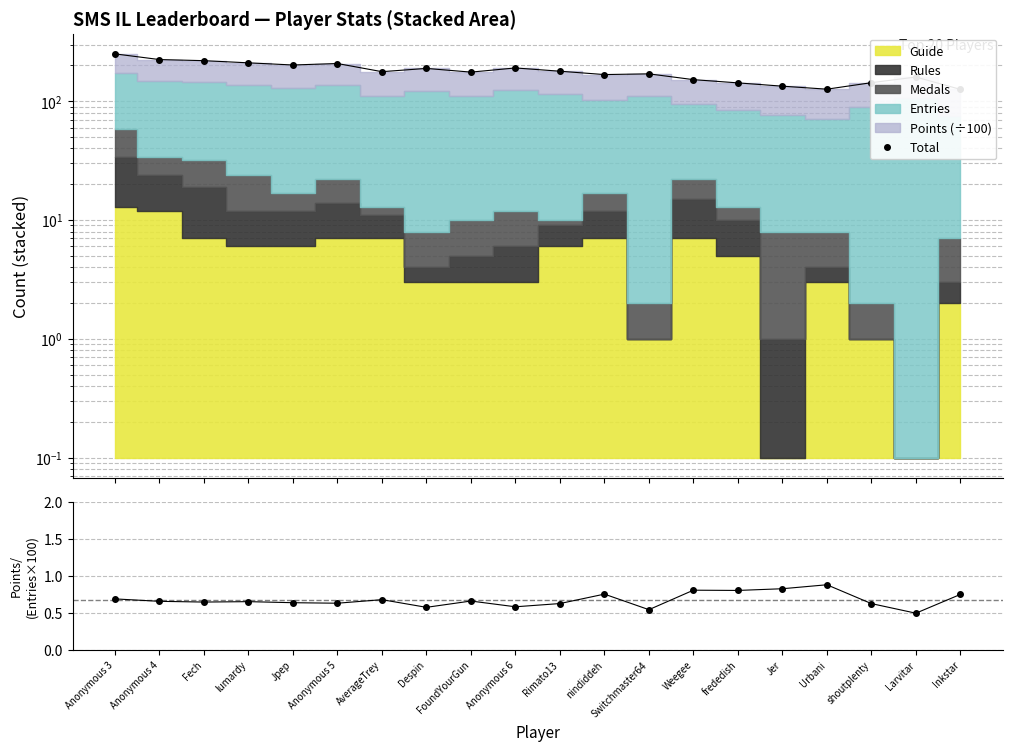

Where is the first local minimum?

Jpep